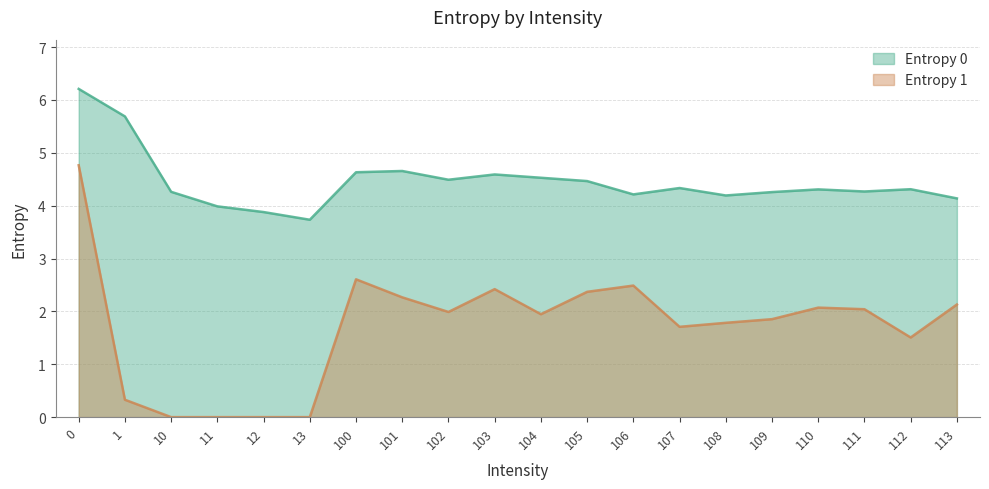

Reading left to right, transcribe all the data shown in this chart.

Entropy 0: 6.2	5.7	4.3	4.0	3.9	3.7	4.6	4.7	4.5	4.6	4.5	4.5	4.2	4.3	4.2	4.3	4.3	4.3	4.3	4.1
Entropy 1: 4.8	0.3	0.0	0.0	0.0	0.0	2.6	2.3	2.0	2.4	1.9	2.4	2.5	1.7	1.8	1.9	2.1	2.0	1.5	2.1